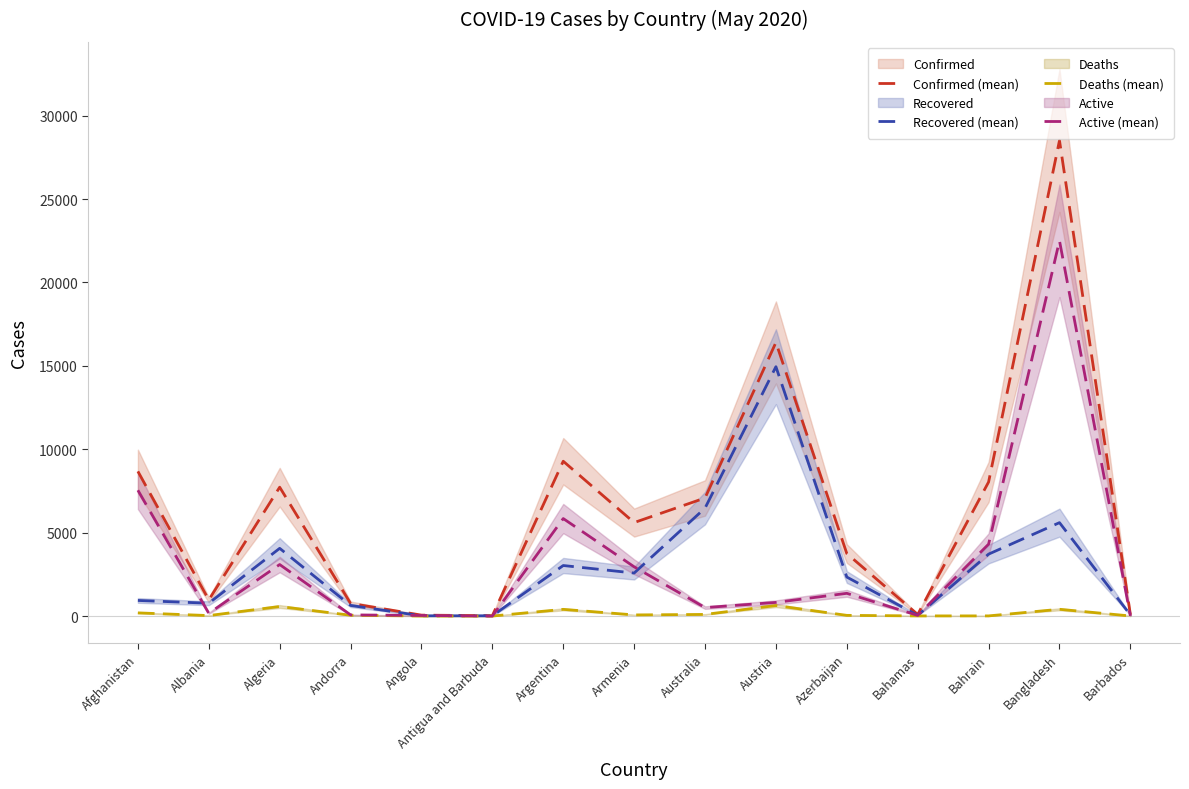

Read the Recovered (mean) value at Azerbaijan.

2340